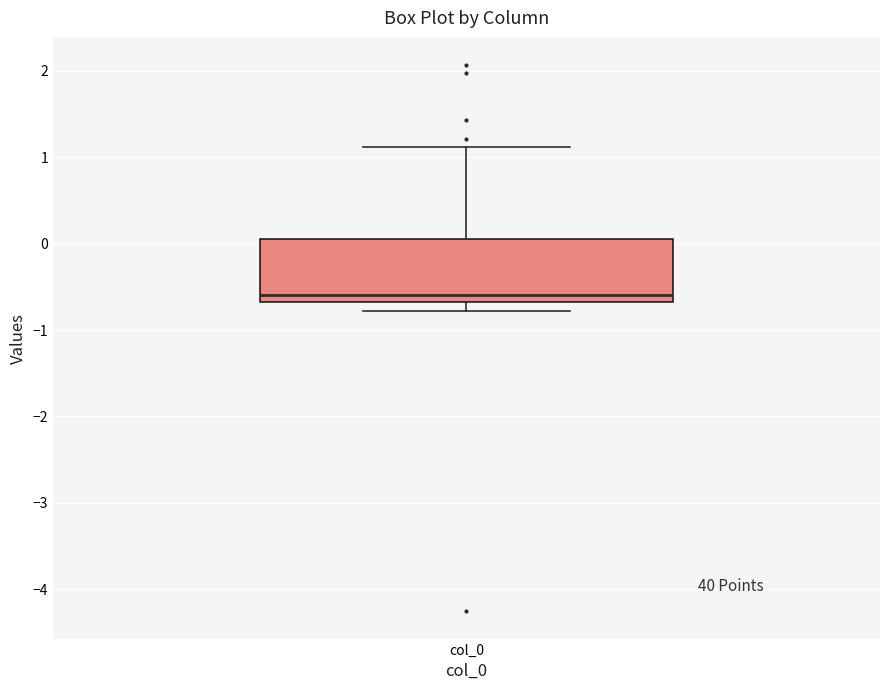

Transcribe this box plot: give where the median line is, the range the box spans, and where the two whiskers end, as read against the y-axis. The values are not printed on the chart, so give them approximately, as read against the axis.

median -0.6, box -0.7 to 0.1, whiskers -0.8 to 1.1